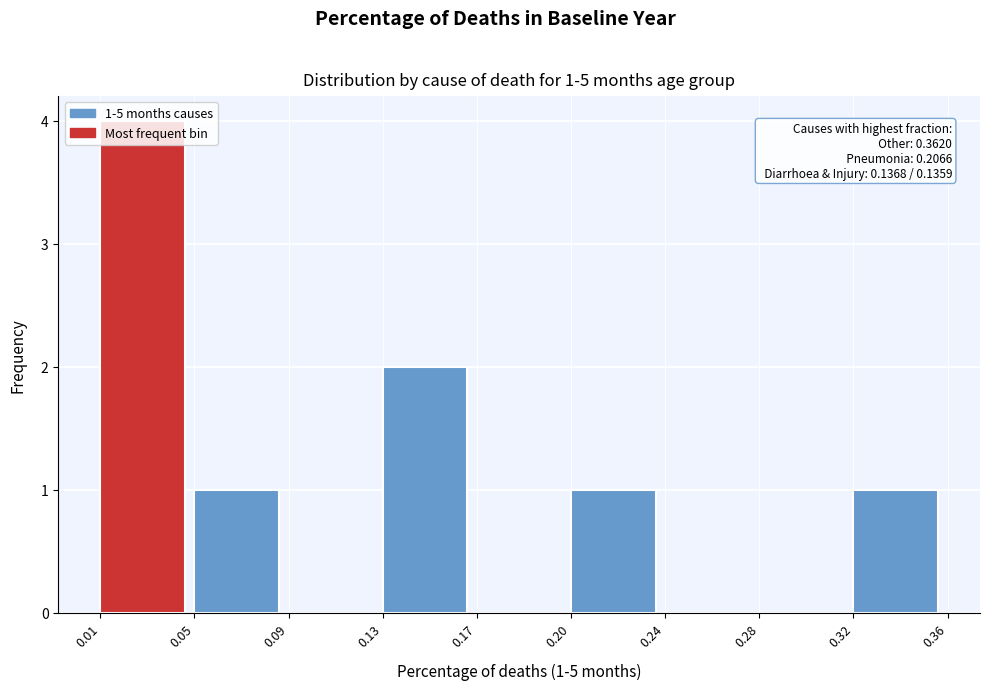

Between 0.20 and 0.24, which is larger?

0.20